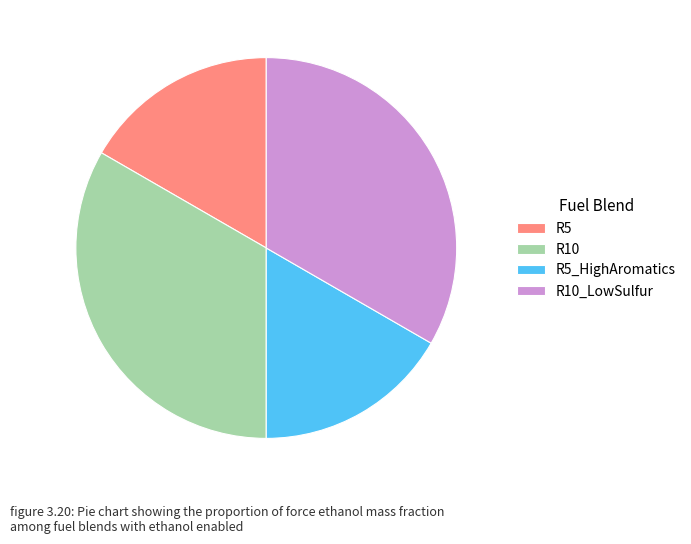

Count the number of slices in the pie.

4